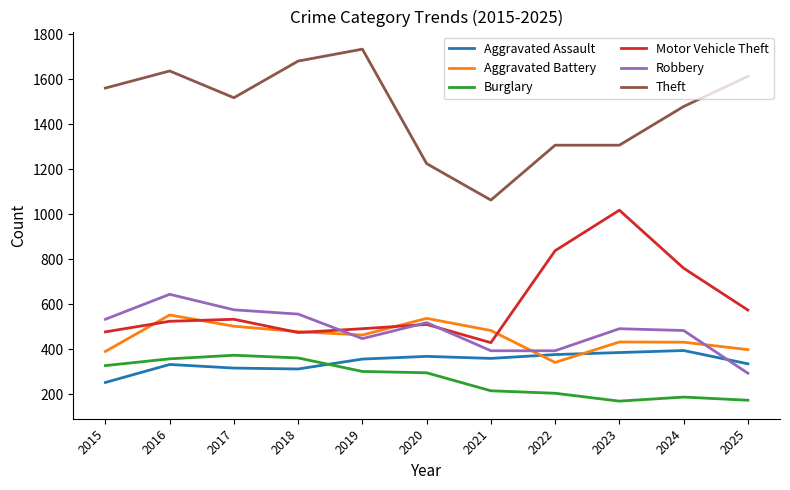

True or false: Aggravated Assault has a value of 376 at 2022.

True